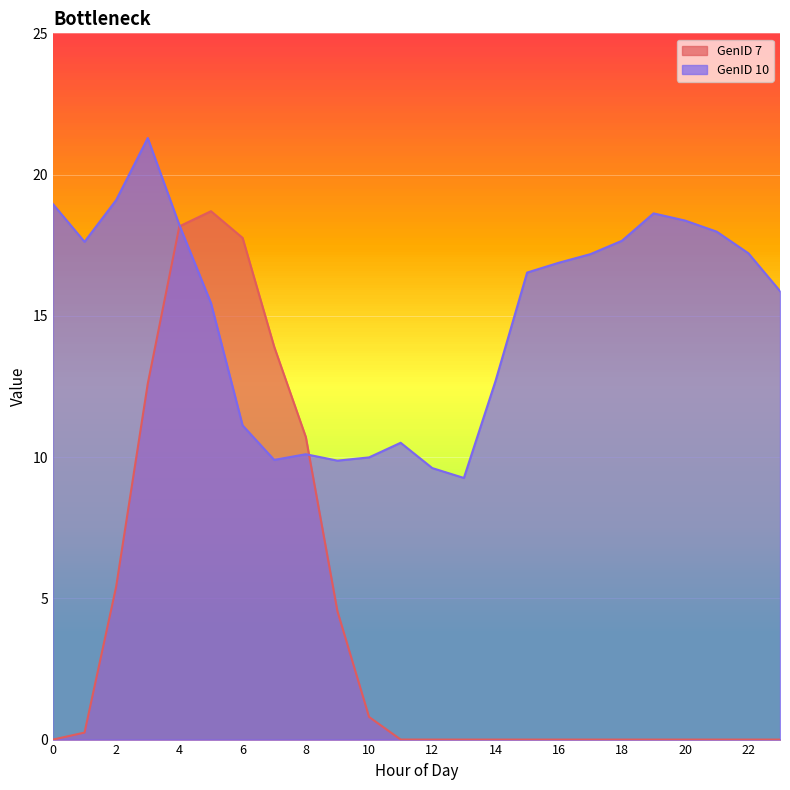

At how many categories does at least one series exceed 10?

20